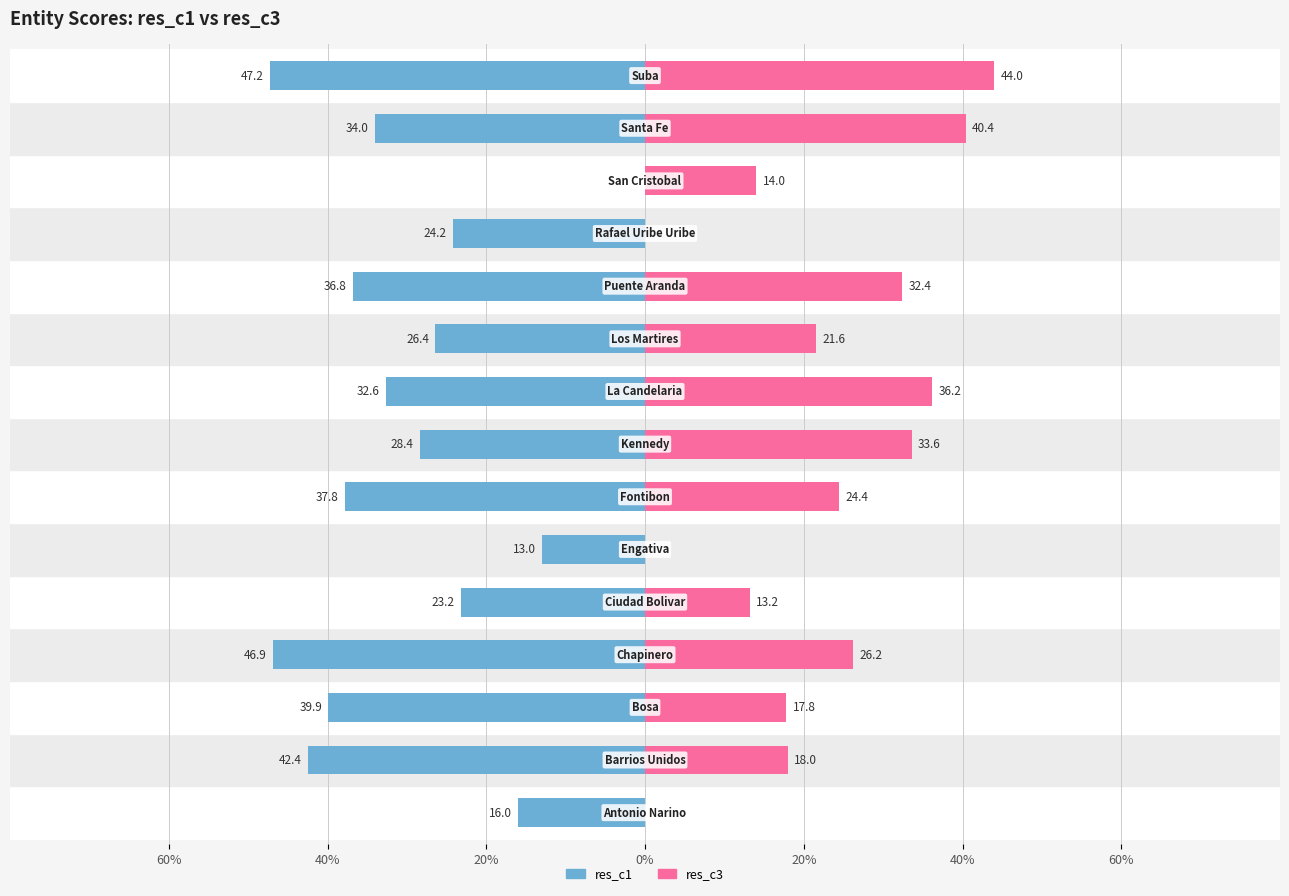

At 8, list the series in order from largest to smallest.

res_c3, res_c1